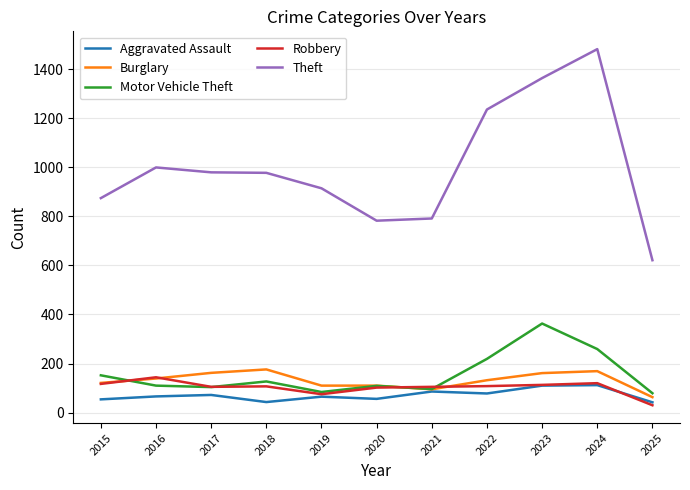

Does the chart have visible grid lines?

Yes